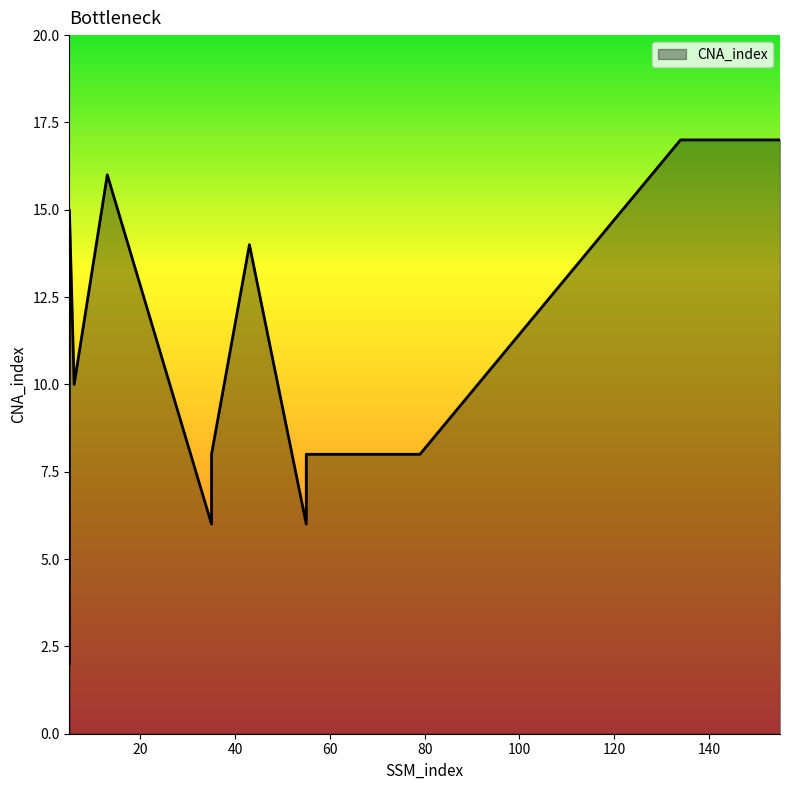

What is the ratio of the value at 6 to the value at 35?

1.2